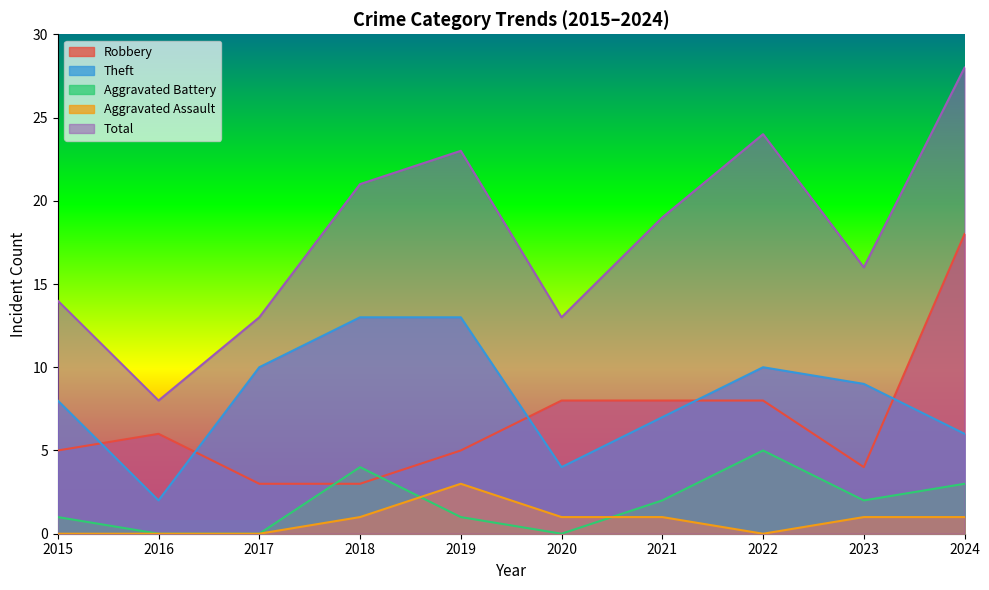

The value of Robbery at 2017 is 3. True or false?

True